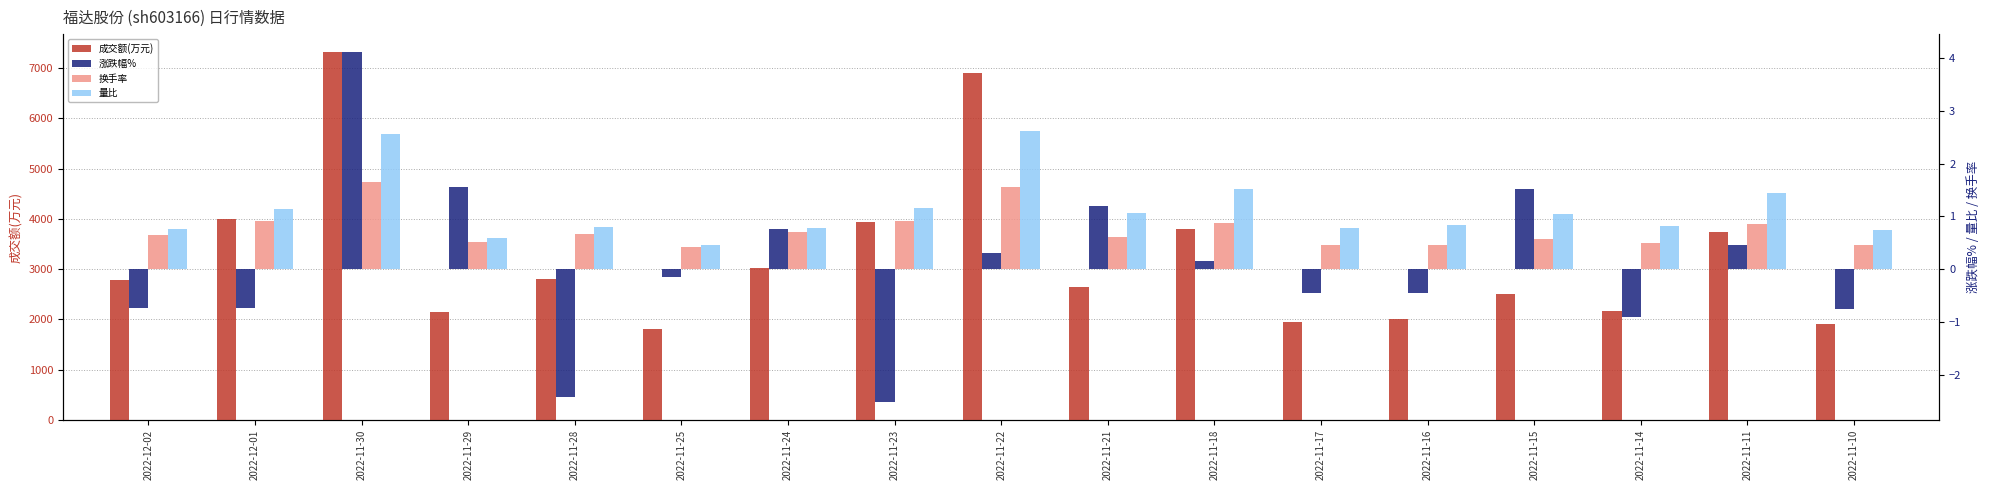

How many data points does each series have?

17